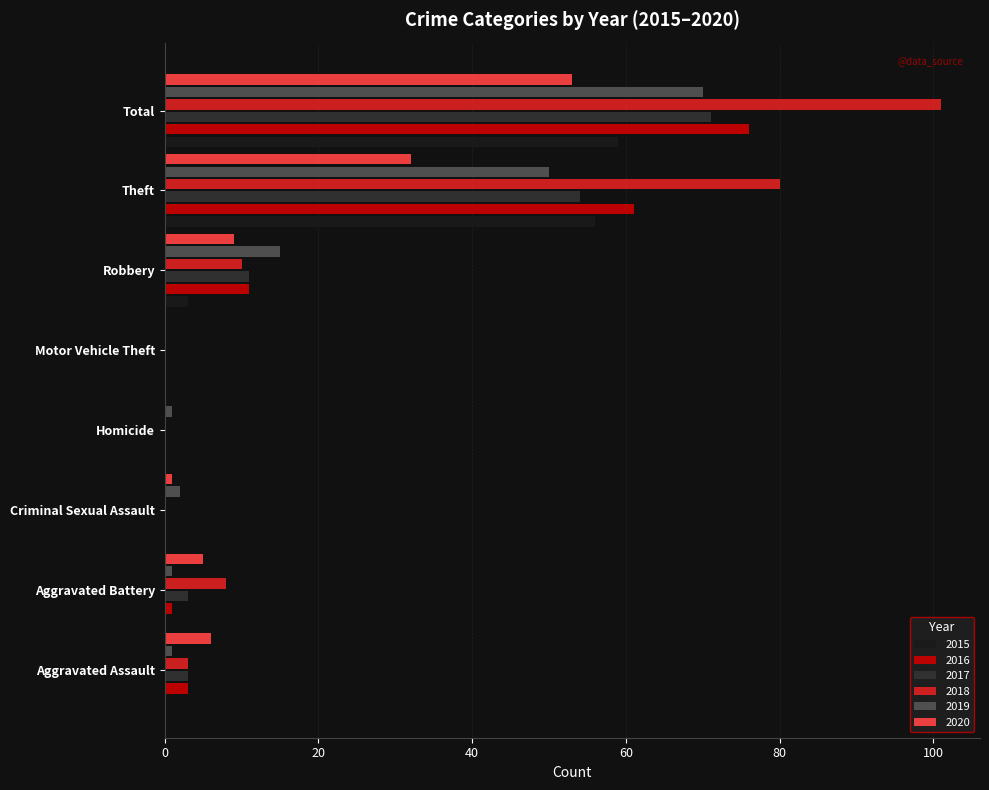

The 2019 series shows 25 at Robbery. True or false?

False